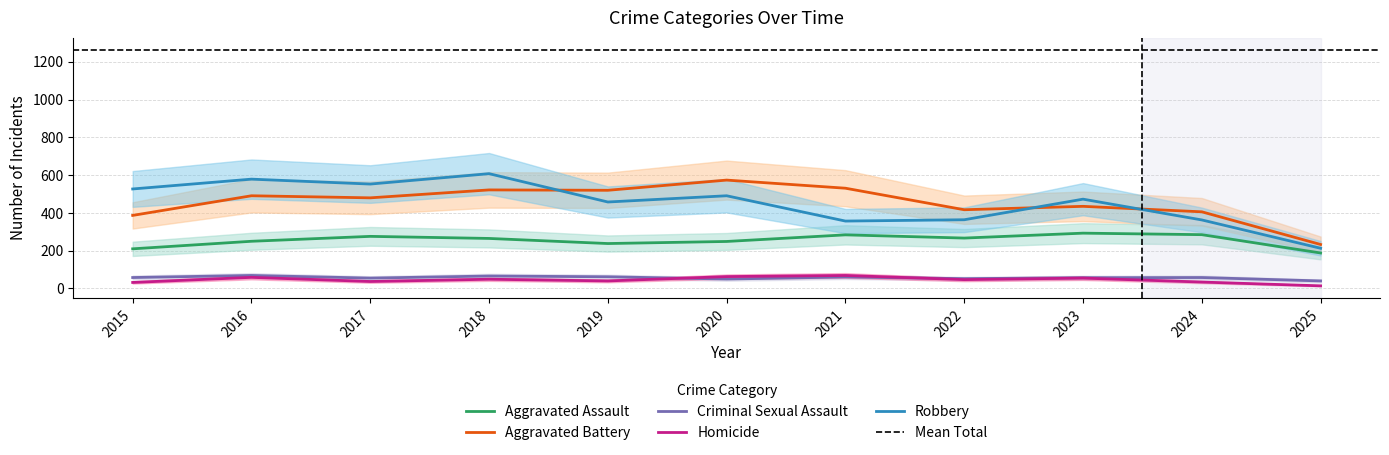

Reading left to right, list all the values displayed in this chart.

Aggravated Assault: 2015=210	2016=250	2017=276	2018=265	2019=238	2020=249	2021=284	2022=267	2023=293	2024=285	2025=188
Aggravated Battery: 2015=387	2016=491	2017=480	2018=522	2019=520	2020=574	2021=531	2022=417	2023=435	2024=406	2025=233
Criminal Sexual Assault: 2015=58	2016=69	2017=55	2018=66	2019=62	2020=50	2021=61	2022=52	2023=57	2024=58	2025=40
Homicide: 2015=32	2016=59	2017=37	2018=49	2019=40	2020=63	2021=69	2022=47	2023=55	2024=34	2025=14
Robbery: 2015=527	2016=579	2017=553	2018=608	2019=458	2020=491	2021=357	2022=364	2023=473	2024=363	2025=213